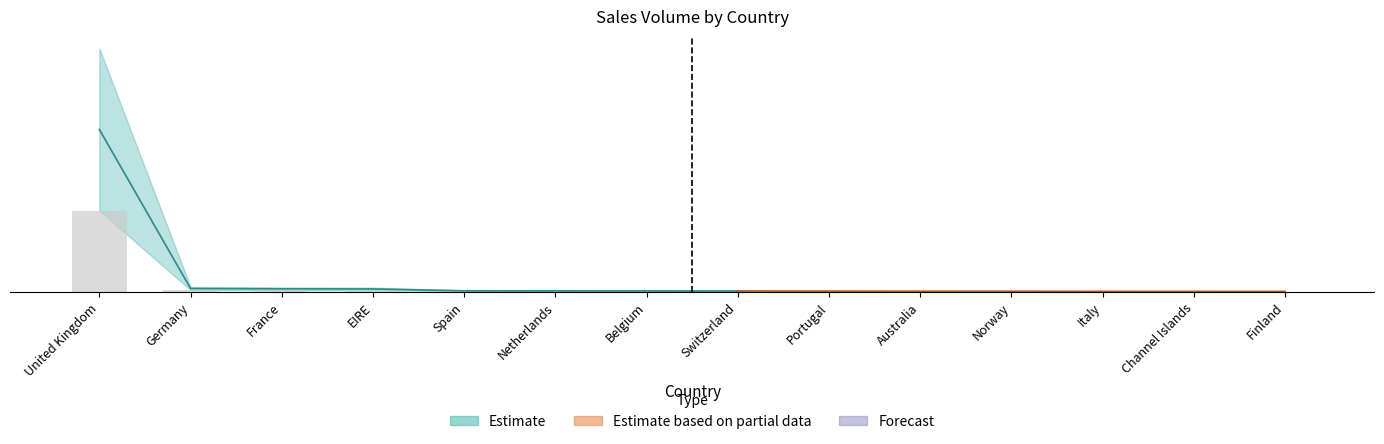

Approximately how many times larger is the value at Netherlands compared to Portugal?

1.5